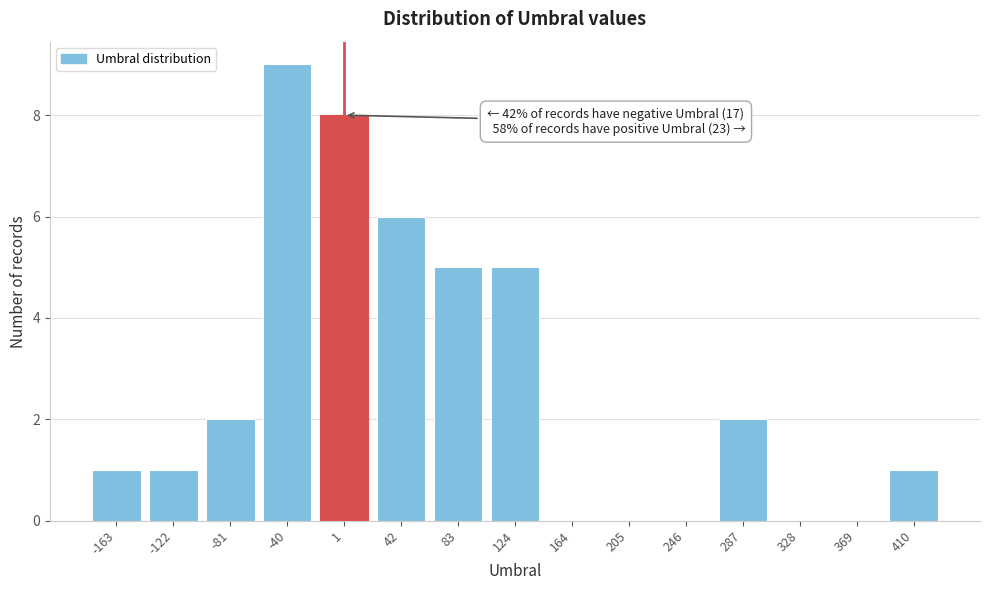

Reading left to right, list all the values displayed in this chart.

-163=1	-122=1	-81=2	-40=9	1=8	42=6	83=5	124=5	164=0	205=0	246=0	287=2	328=0	369=0	410=1